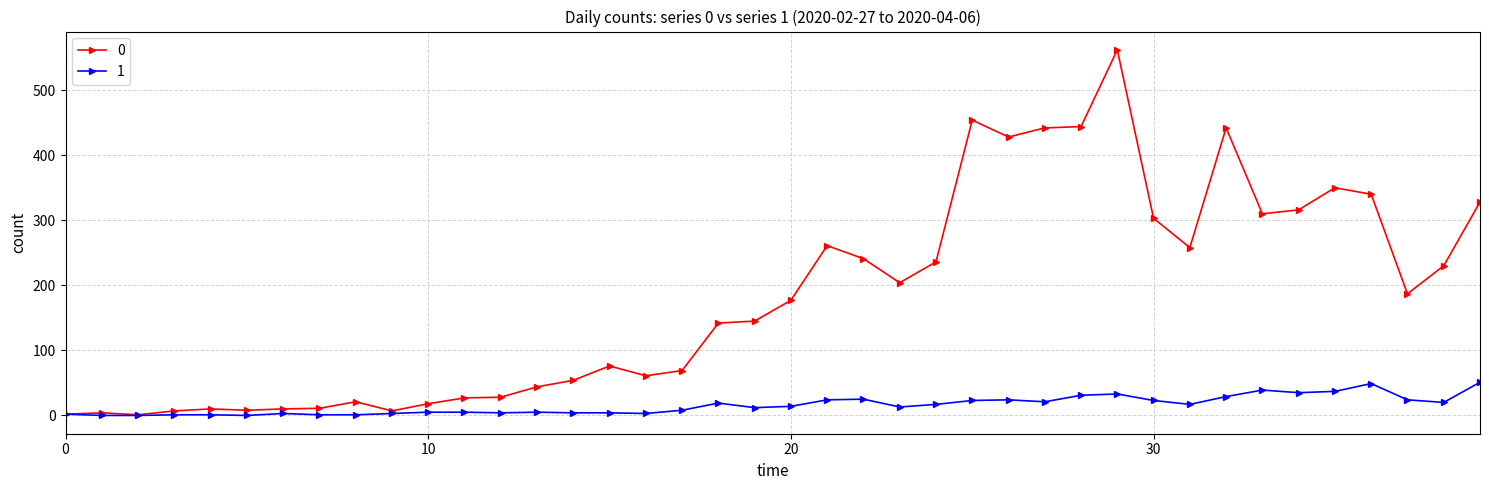

Rank the series by their average value, from lowest to highest.

1, 0